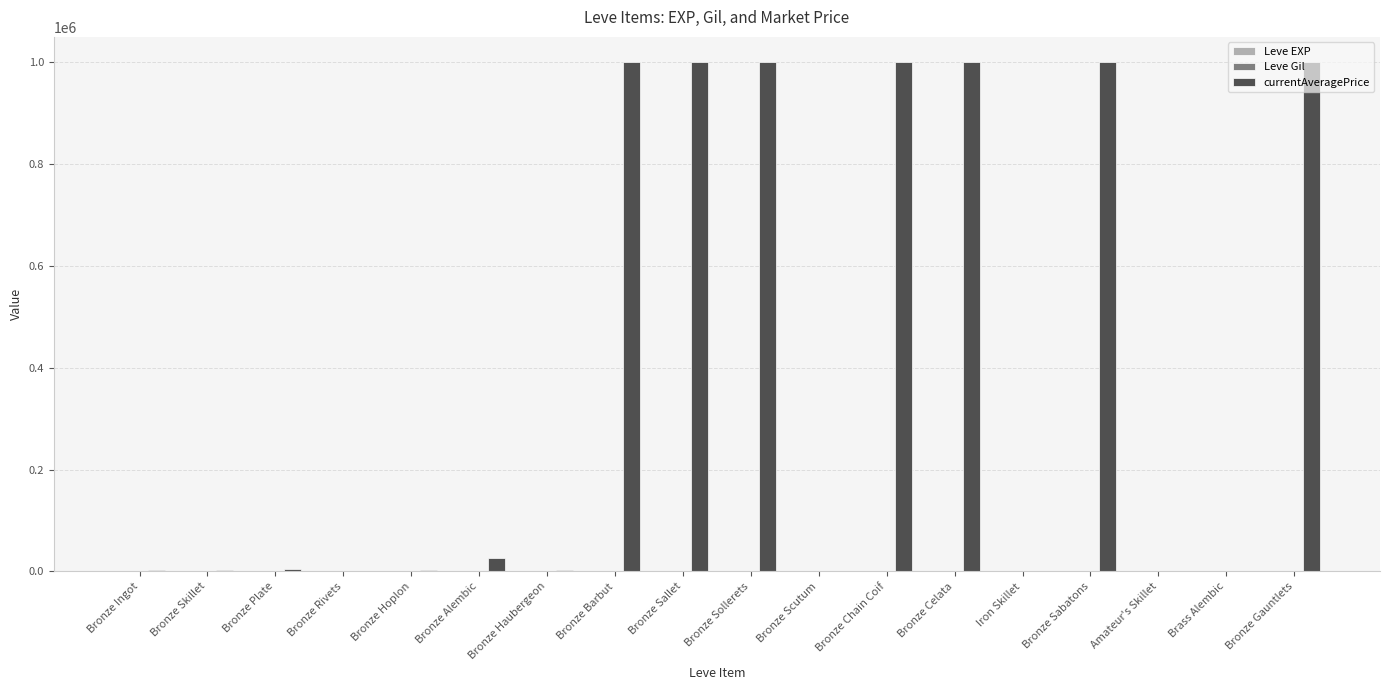

How many series are shown in this chart?

3